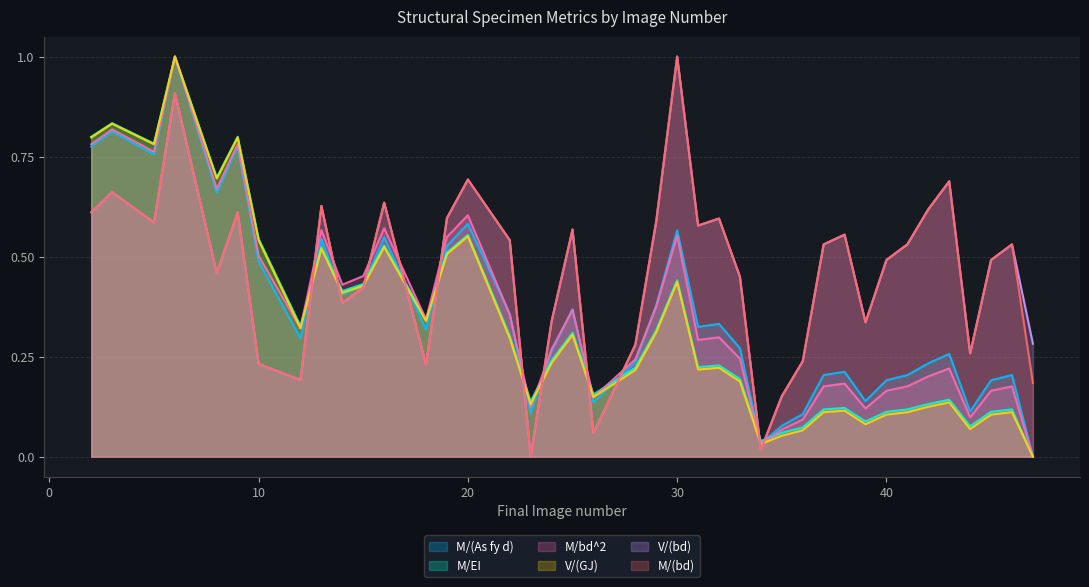

What is the value of the M/(bd) point at the 6th from the left?

0.6